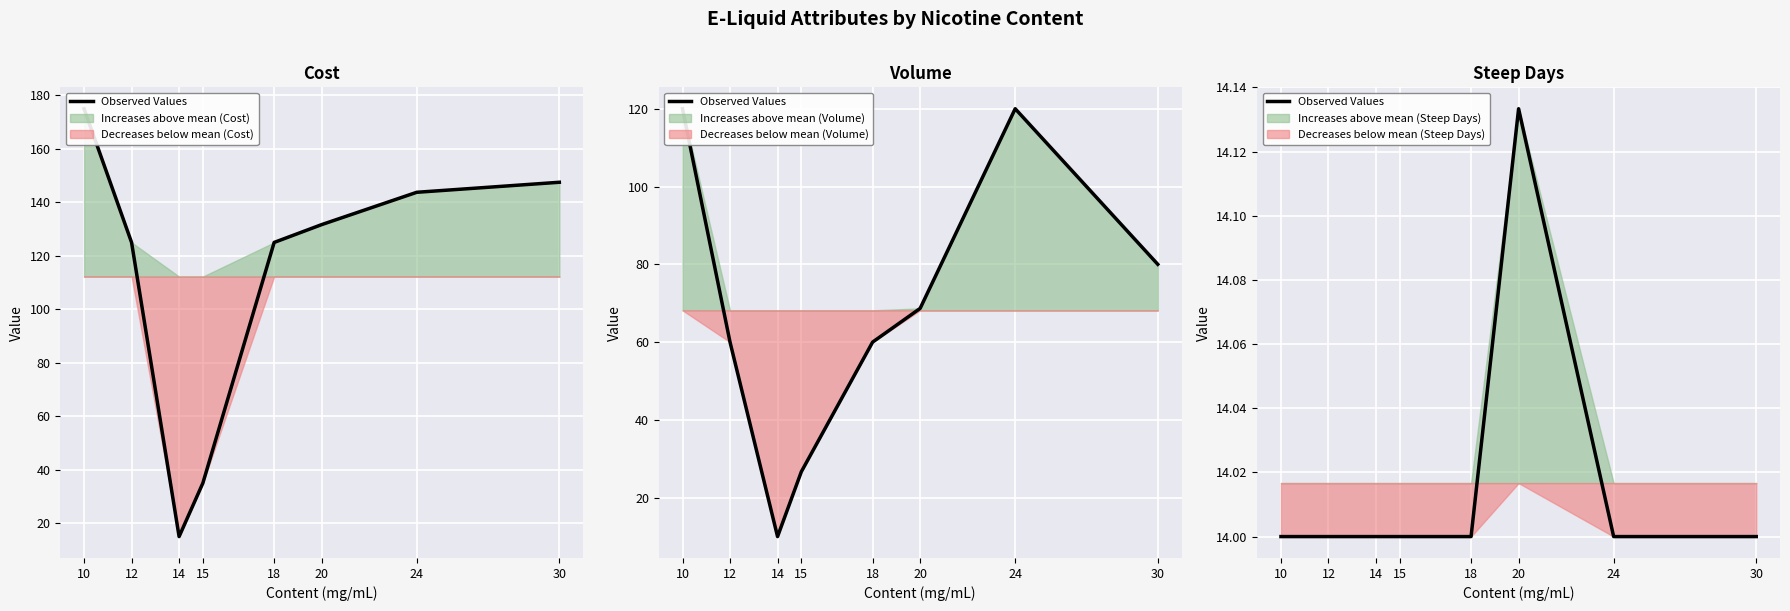

How many data points are above 14?

1